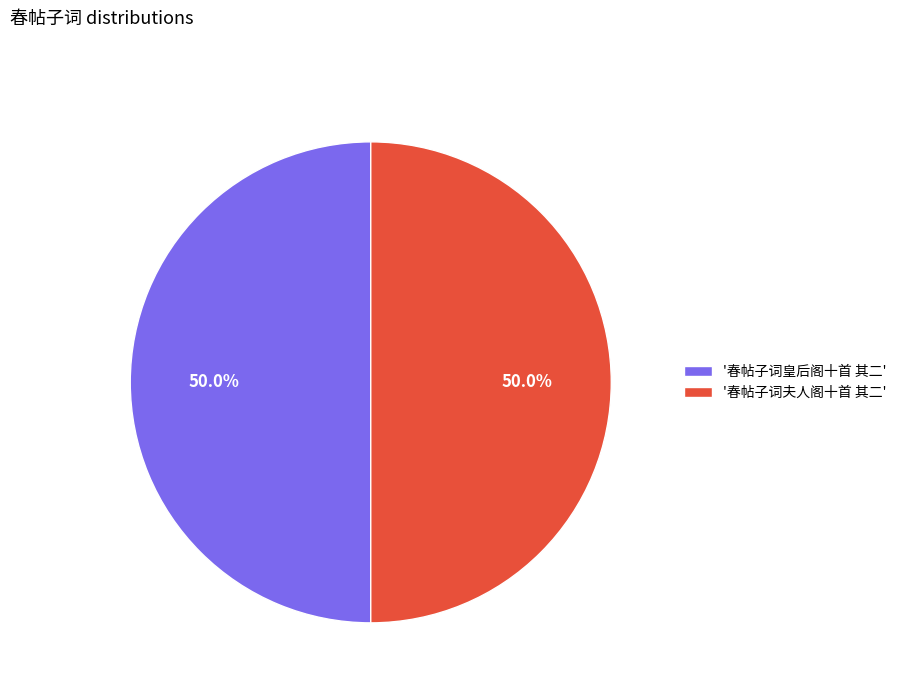

Approximately how many times larger is the value at '春帖子词夫人阁十首 其二' compared to '春帖子词皇后阁十首 其二'?

1.0